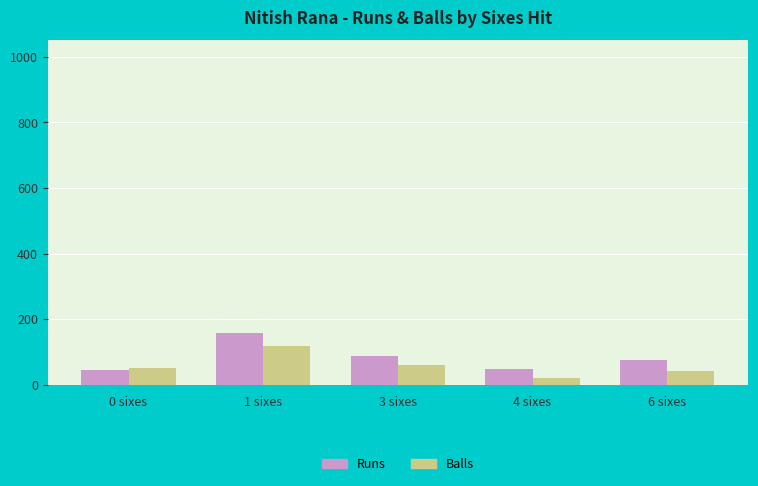

How many groups of bars are there?

5